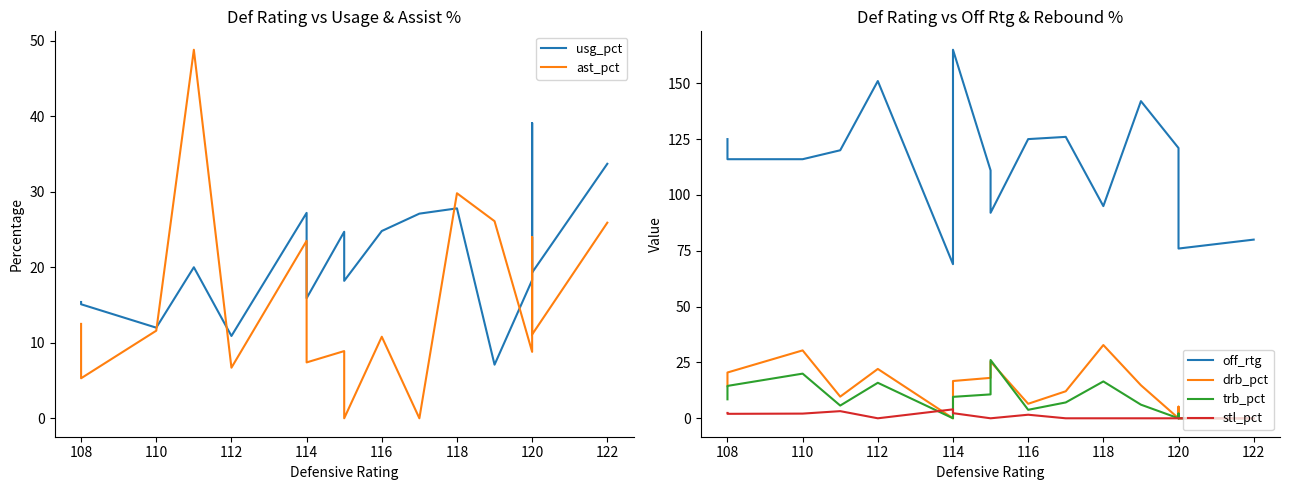

In off_rtg, how many points are higher than both neighbors (excluding endpoints)?

4